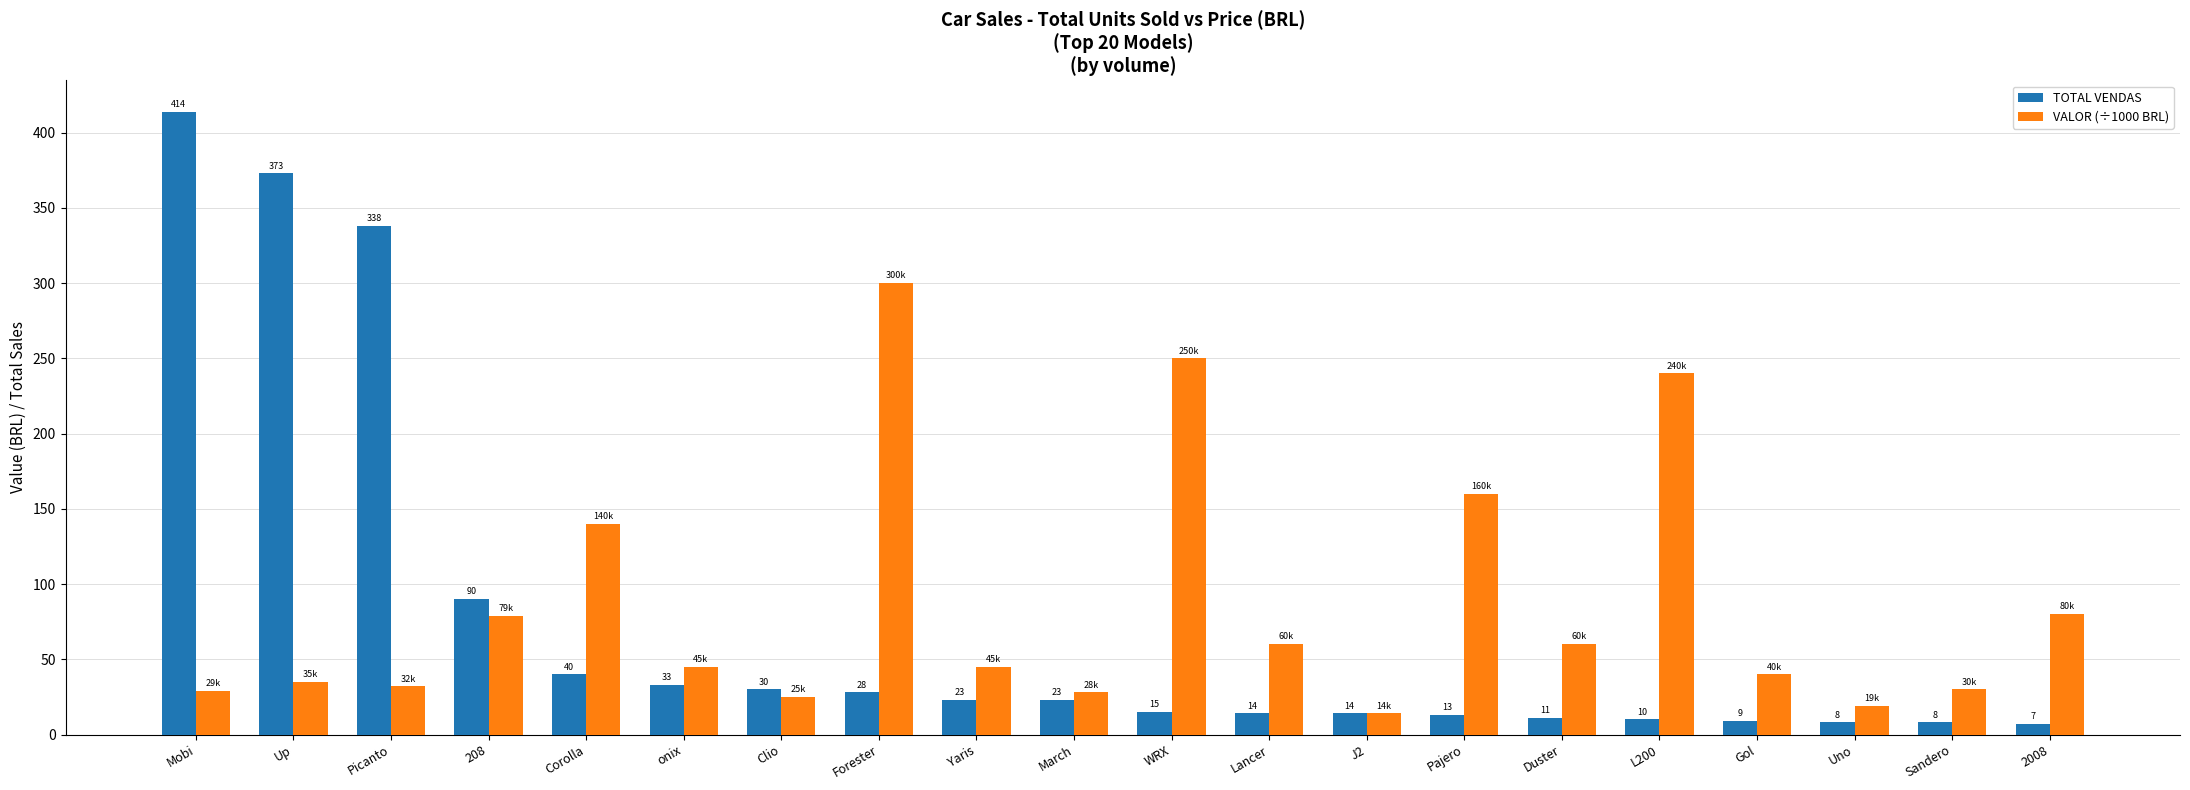

At how many categories does at least one series exceed 183?

6